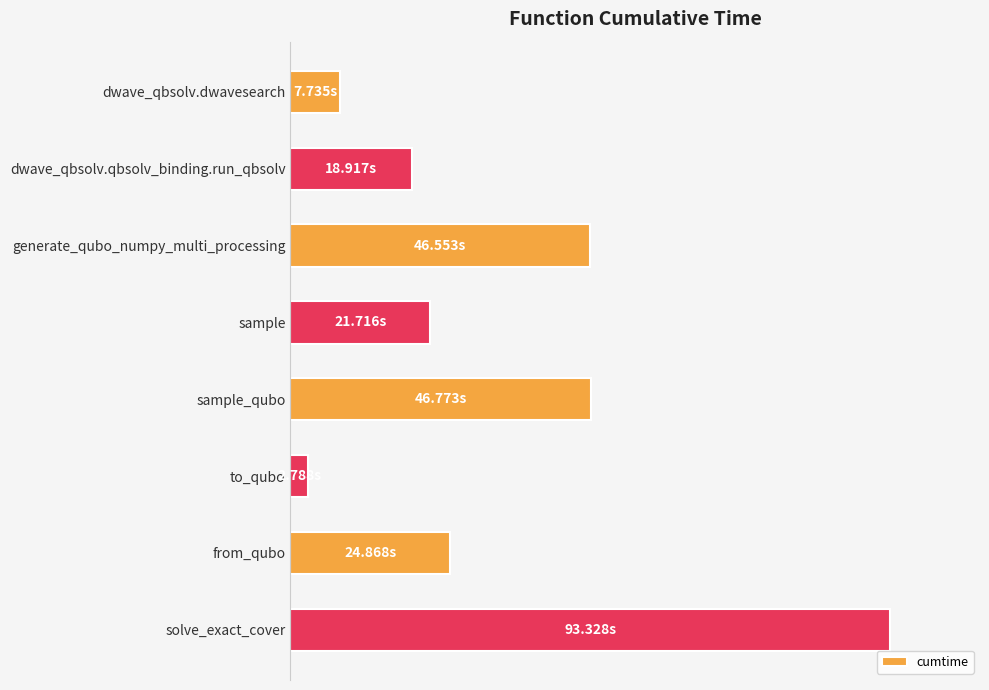

At which category does the chart reach its minimum across all series?

to_qubo